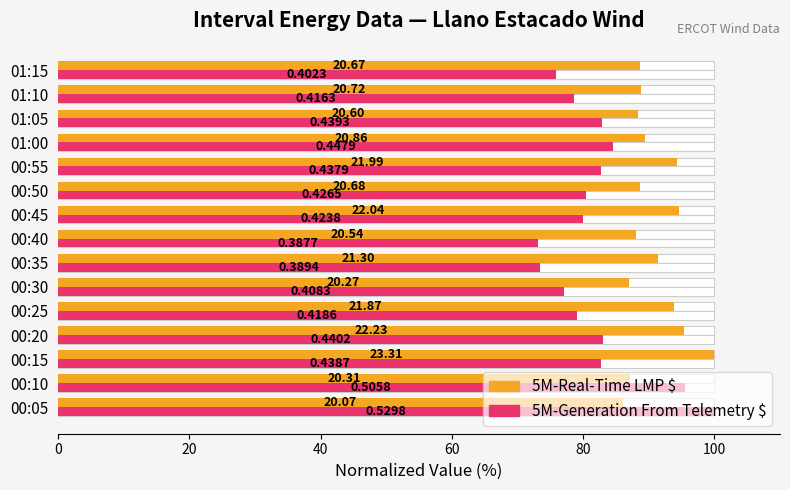

What is the difference between the highest and lowest values at 00:05?

13.9